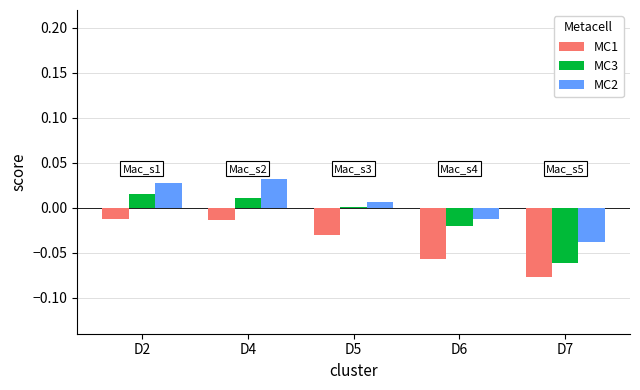

Are the bars horizontal?

No